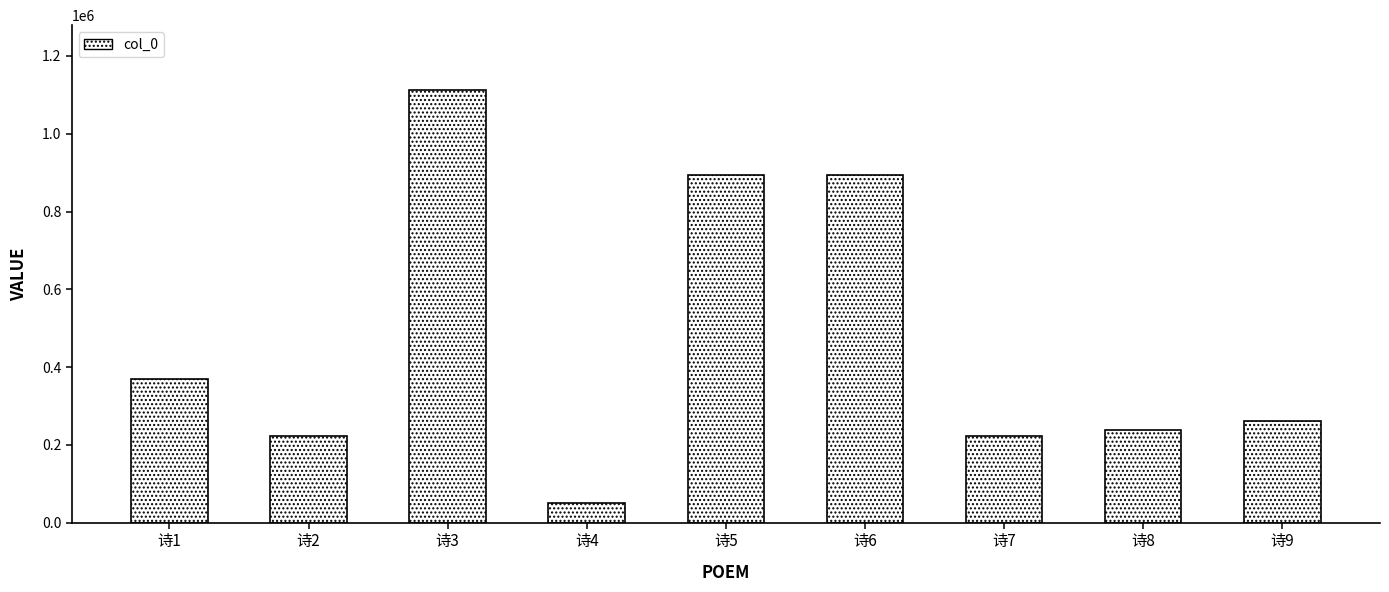

How many values are below 261344?

4